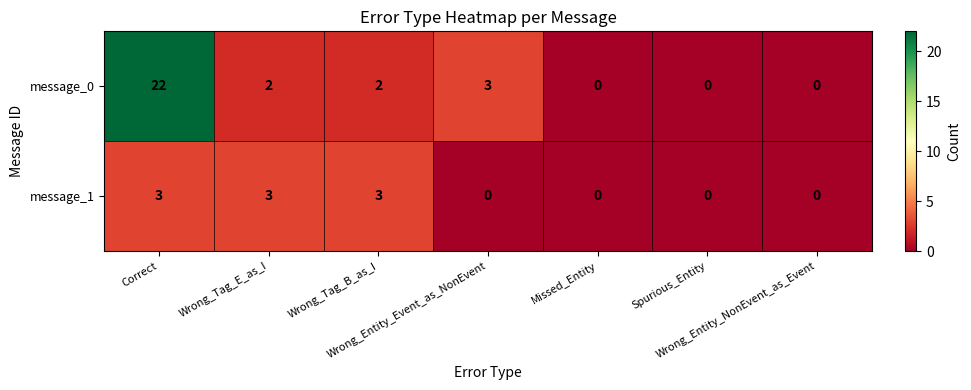

List the series in order of their overall mean, highest first.

message_0, message_1